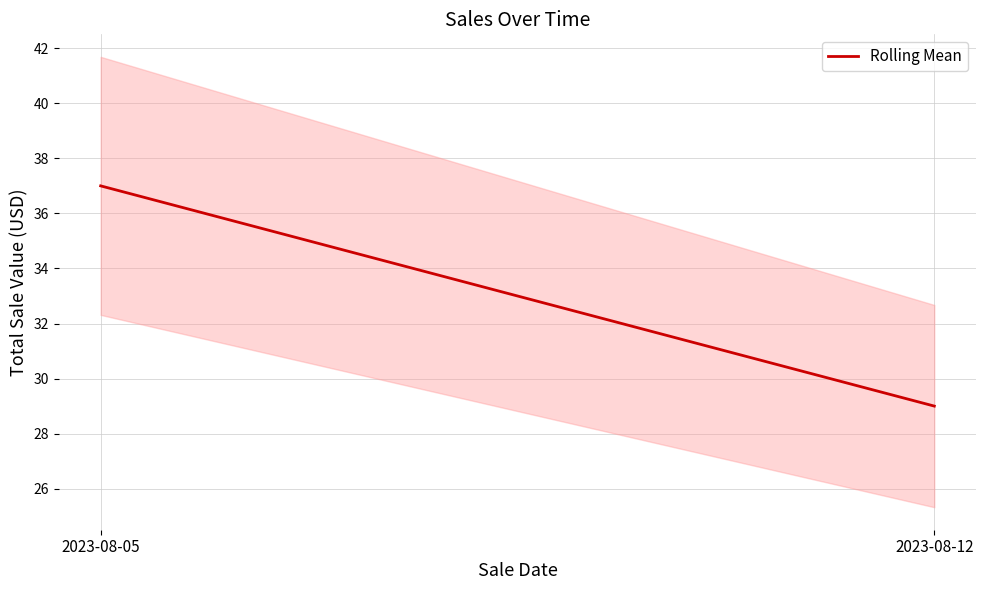

Rank the categories by value from highest to lowest.

2023-08-05, 2023-08-12